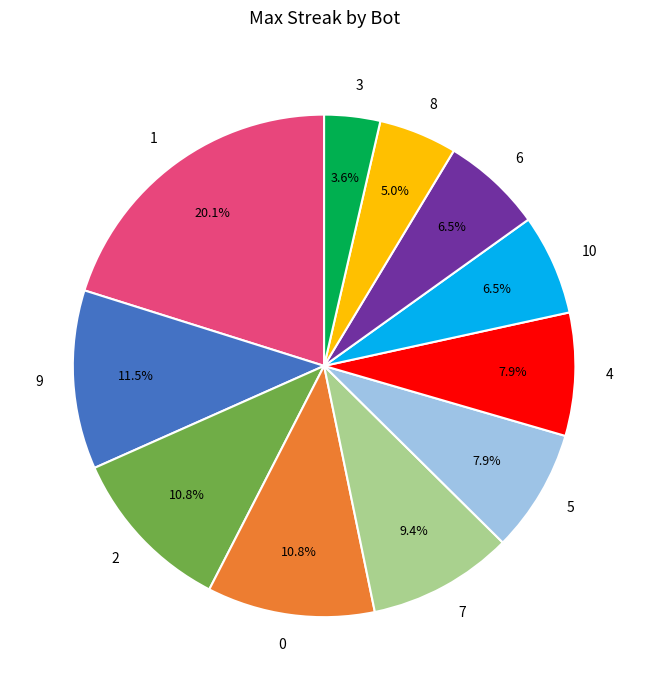

To the nearest percent, what is the average slice percentage?

9%